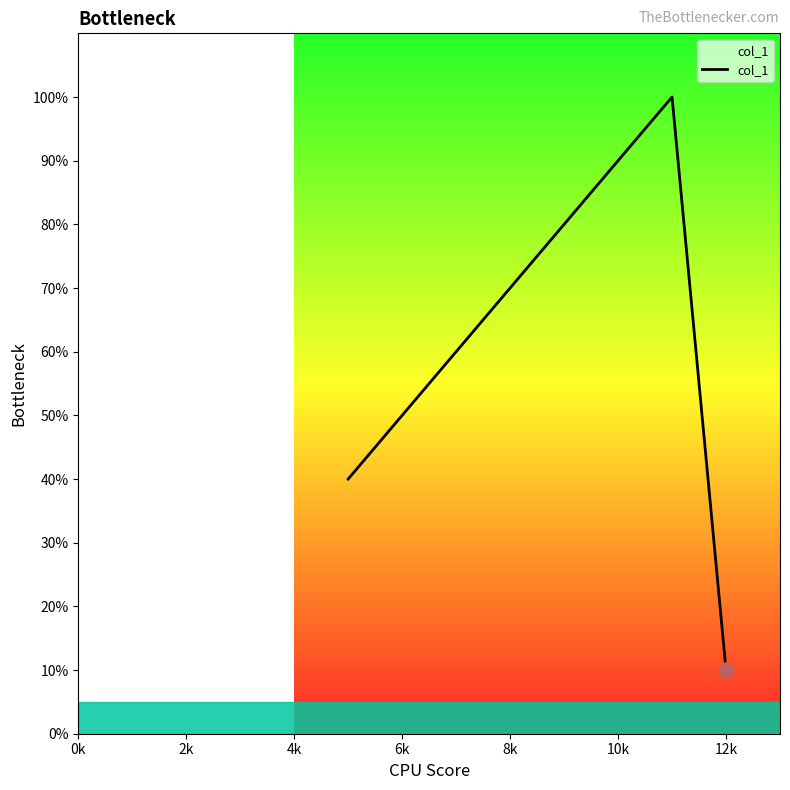

How many interior local peaks (higher than both neighbors) does the data have?

1